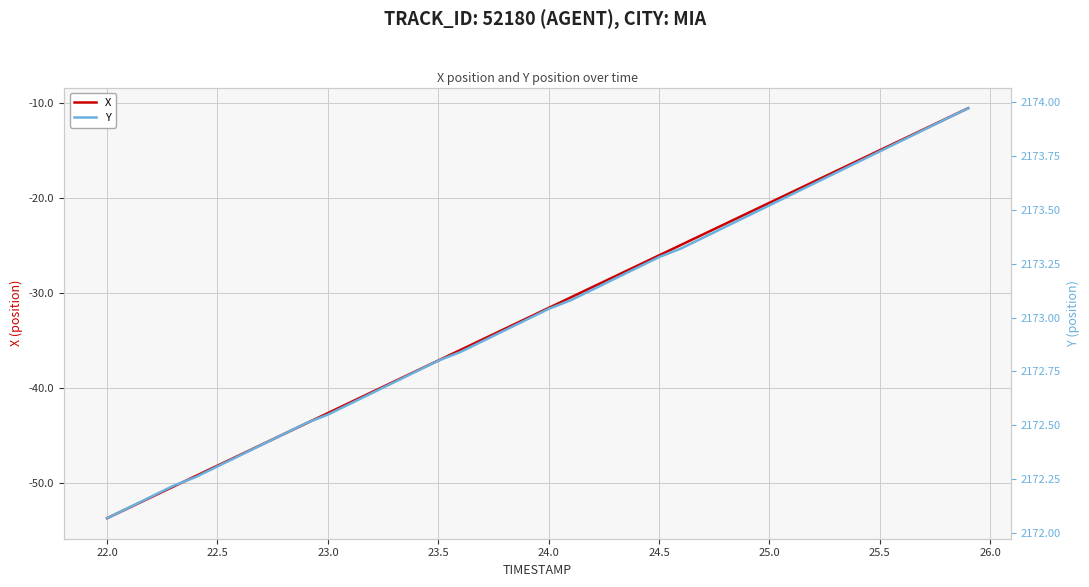

What is the maximum value for X?

-10.5